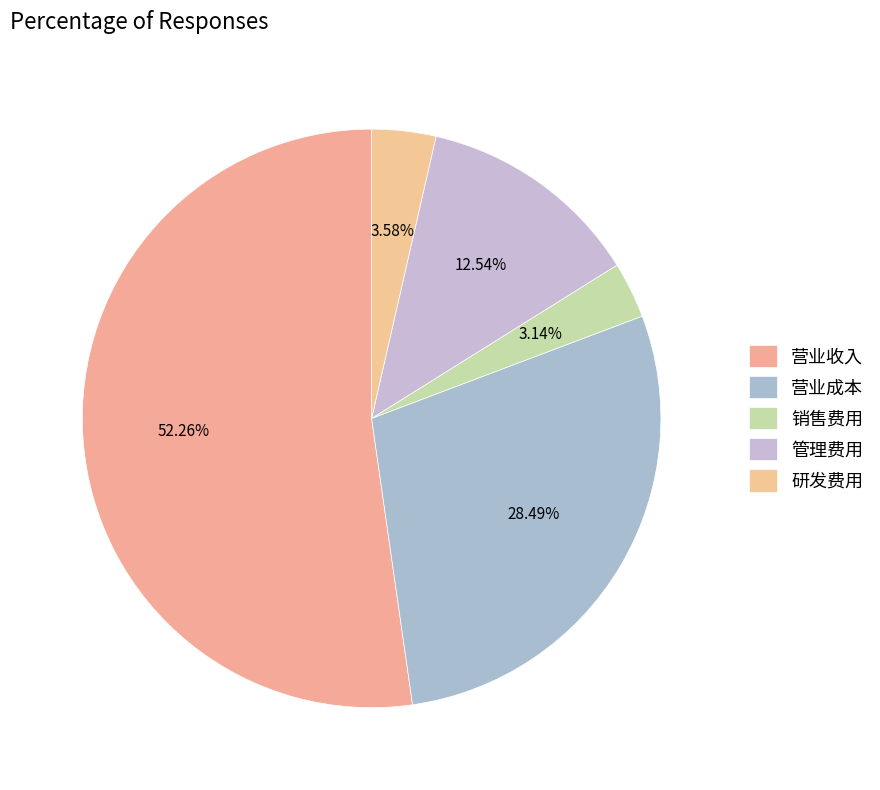

Does any single category account for the majority?

Yes